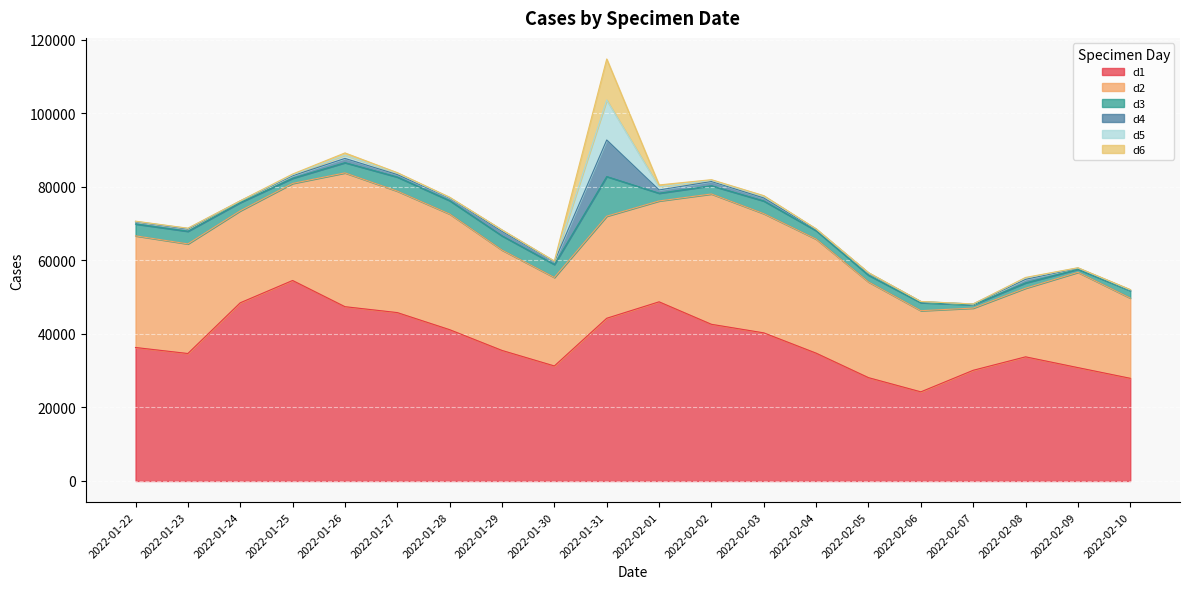

What is the maximum value for d2?

36406